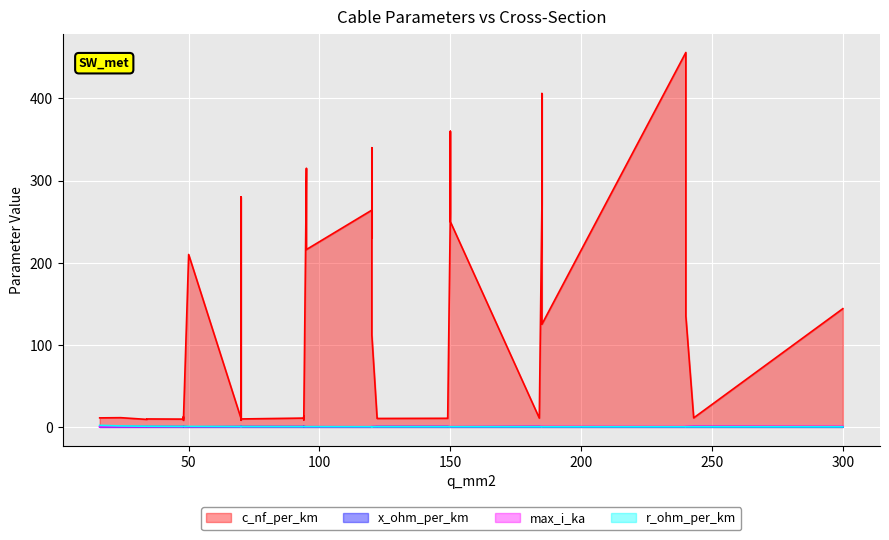

Which series has the largest total across all categories?

c_nf_per_km